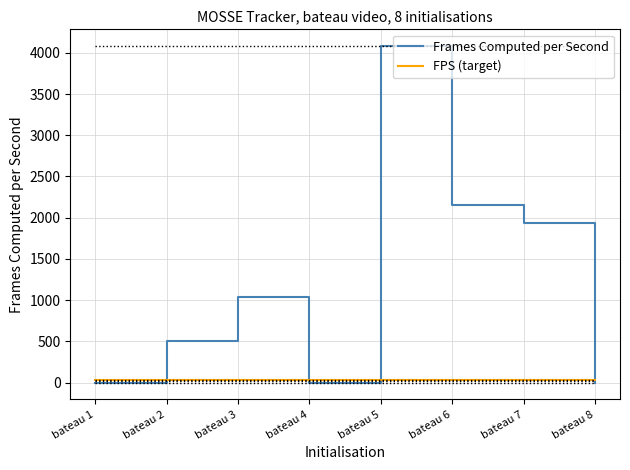

How many lines are shown in the chart?

2